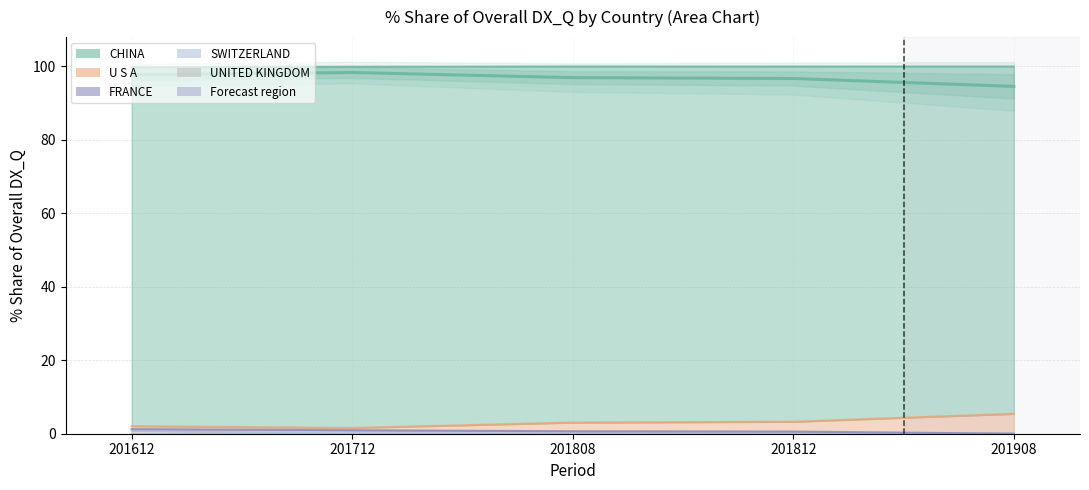

How many lines are shown in the chart?

5